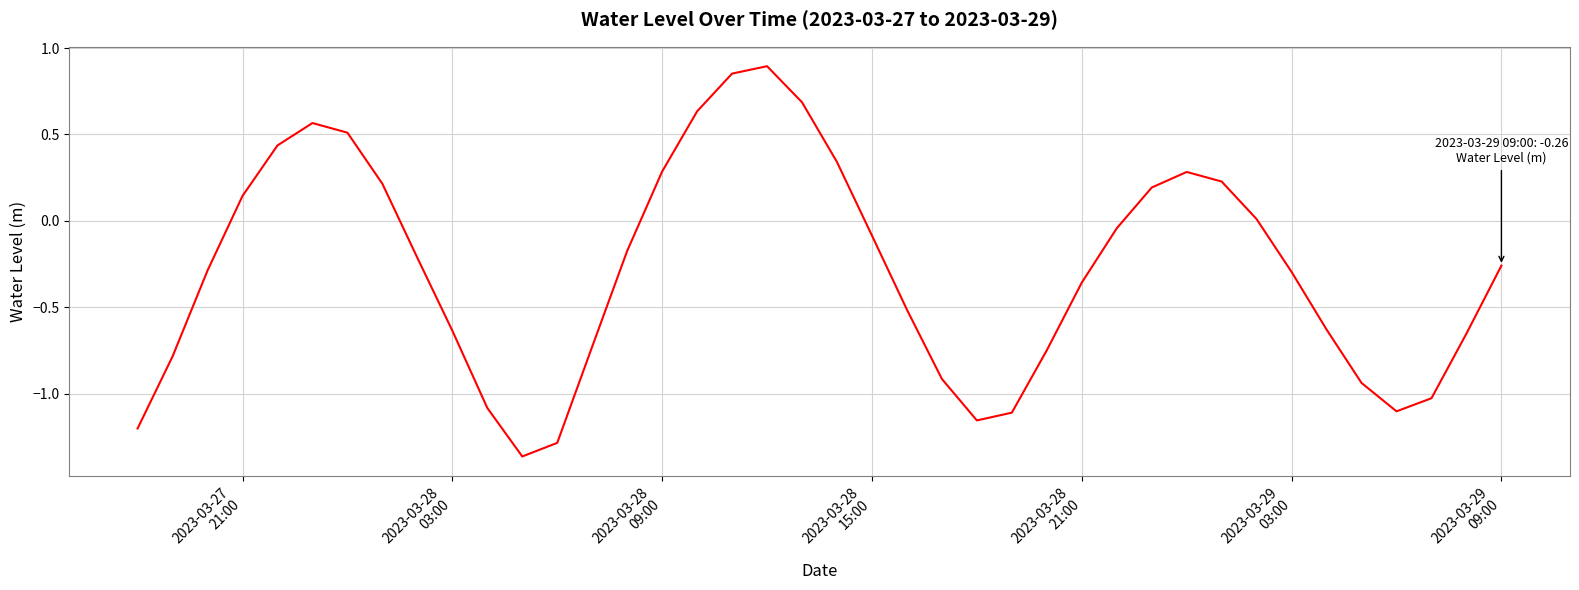

What is the difference between the maximum and minimum values?

2.3